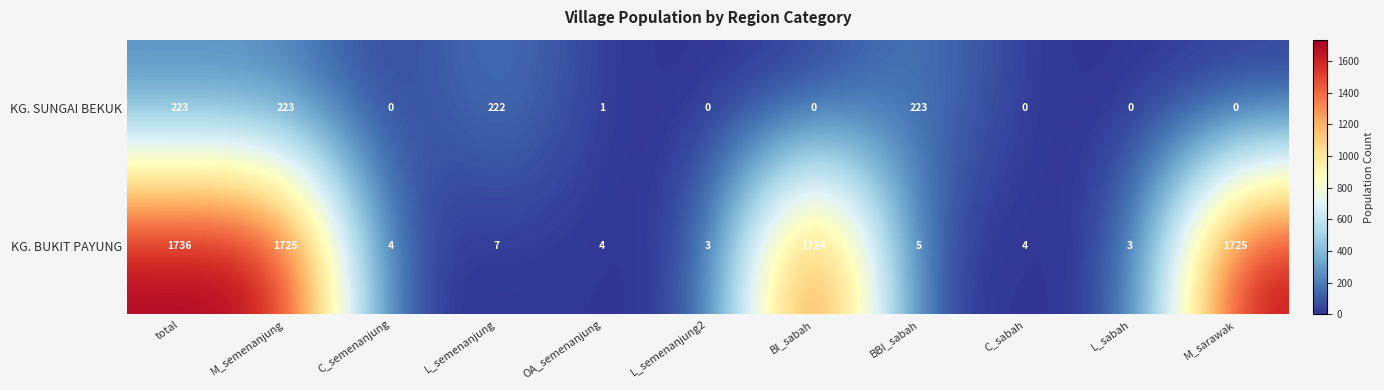

The KG. SUNGAI BEKUK series shows 79 at L_sabah. True or false?

False